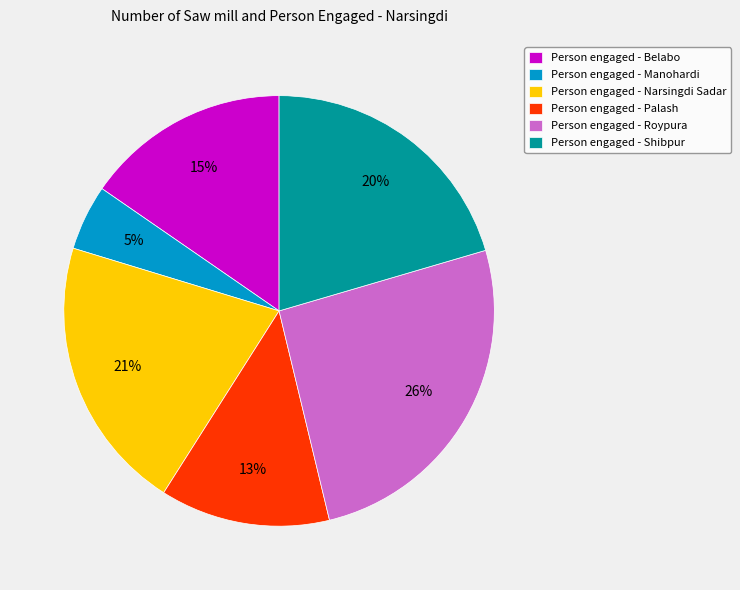

Count the number of slices in the pie.

6